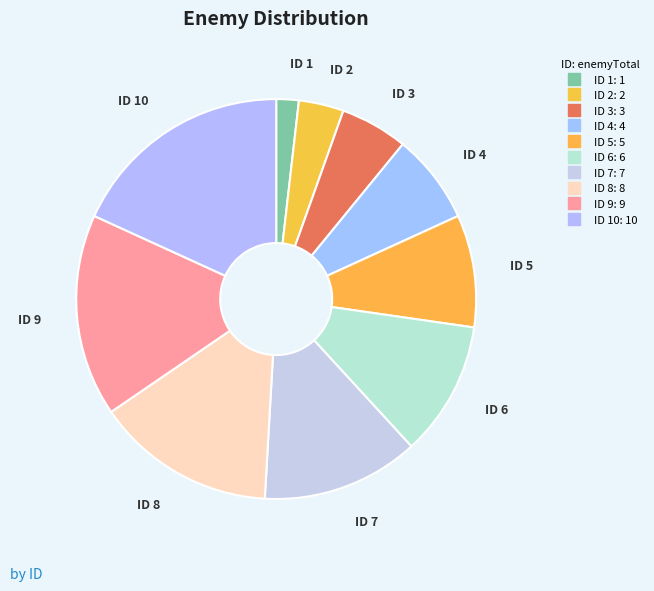

What is the smallest slice in the pie chart?

1